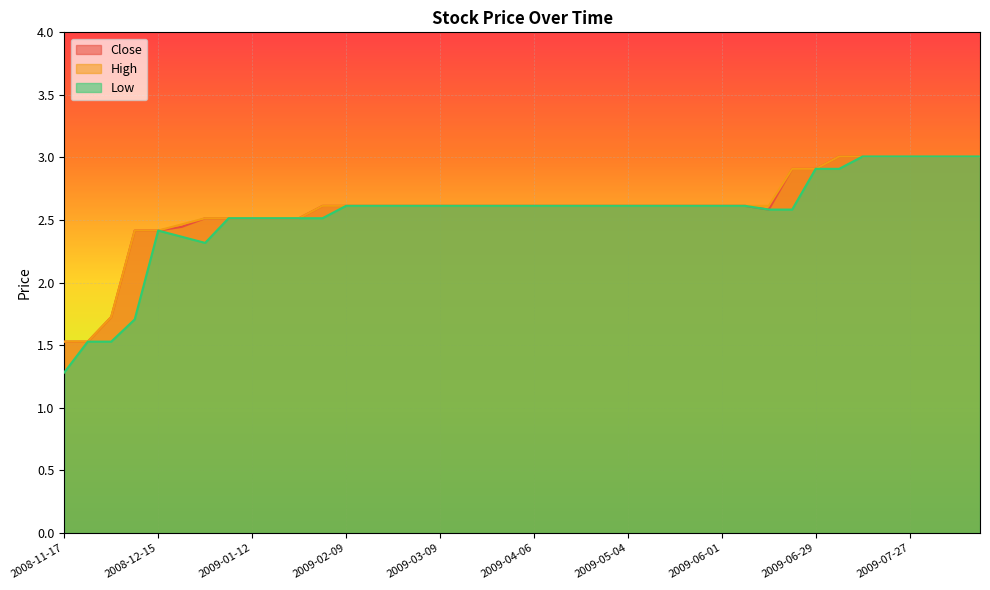

What is the total value across all series at 2008-12-22?

7.3